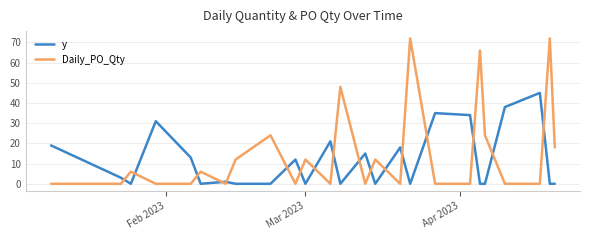

What is the maximum value for y?

45